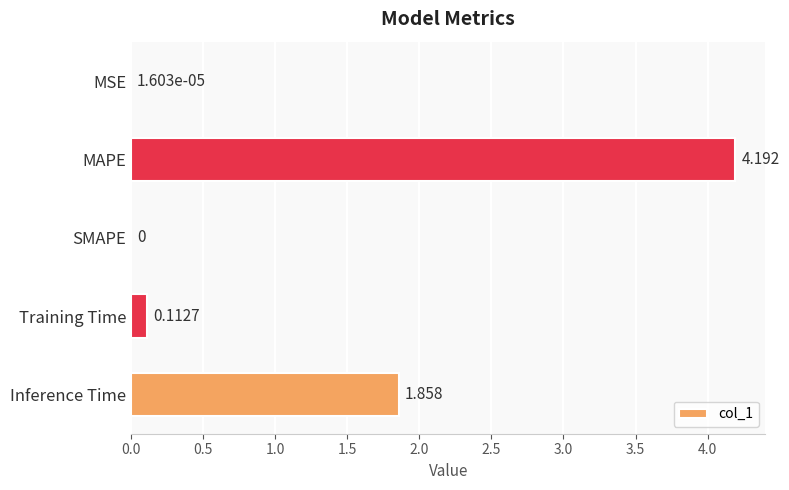

How many distinct data groups are displayed?

1